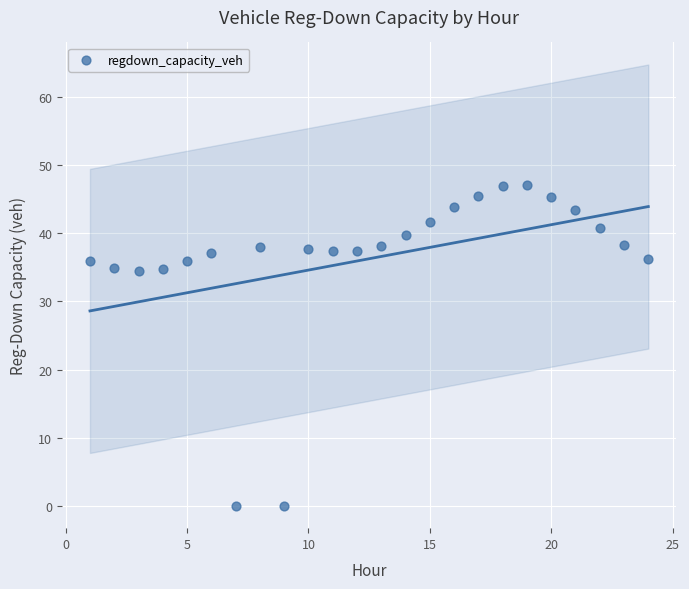

What is the range of Y values (max minus min)?

47.0